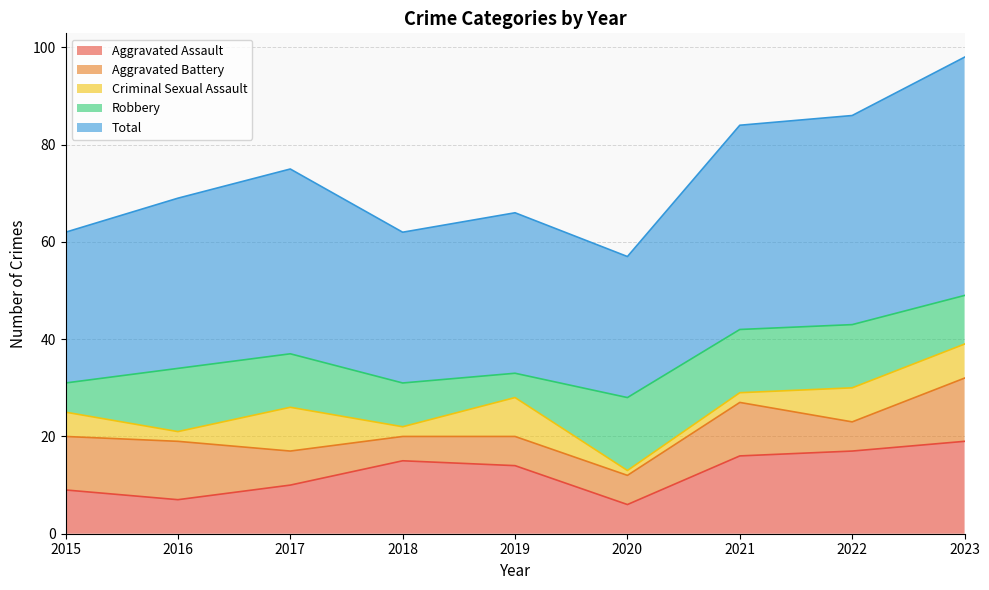

What is the spread (max minus min) of values at 2020?

28